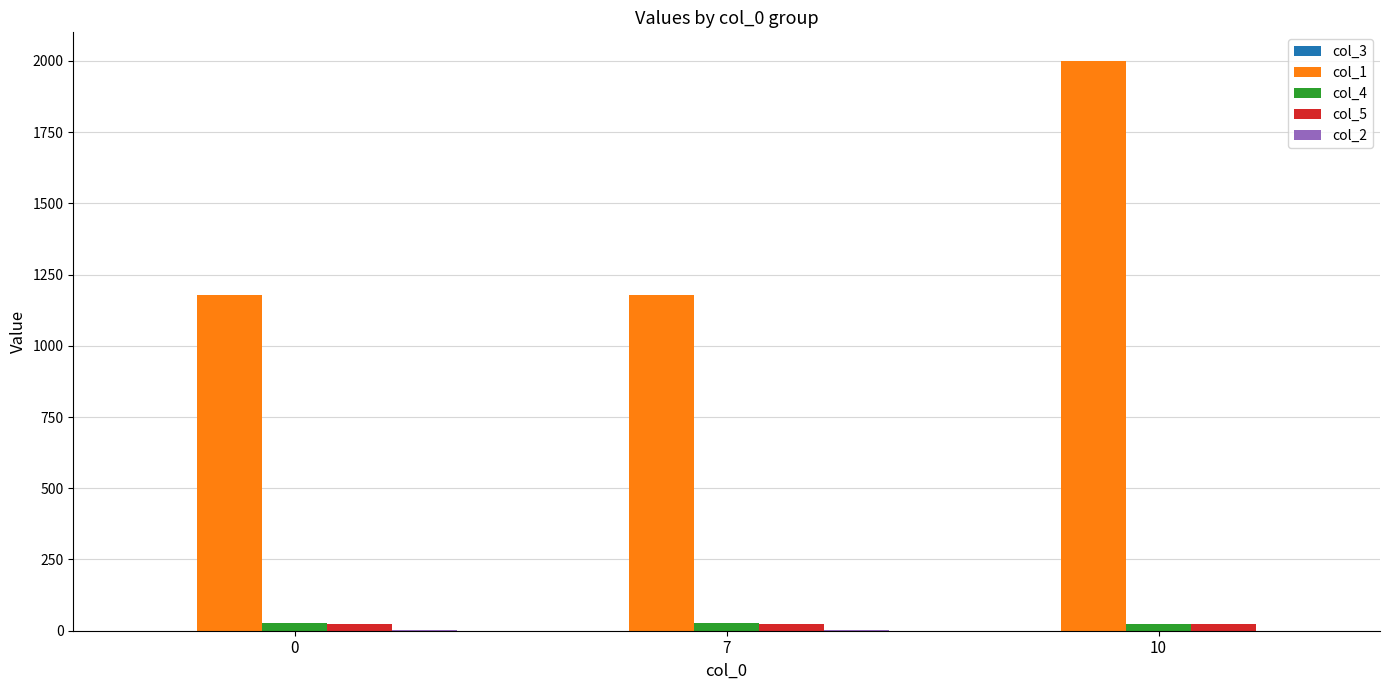

What is the total value across all series at 10?

2047.8